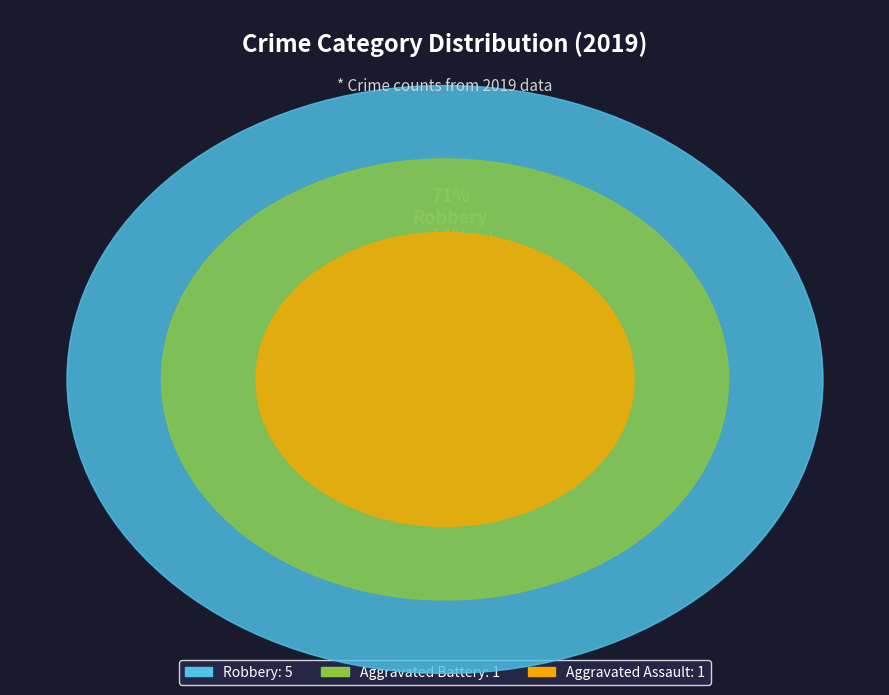

Rank the categories by value from highest to lowest.

Robbery, Aggravated Battery, Aggravated Assault